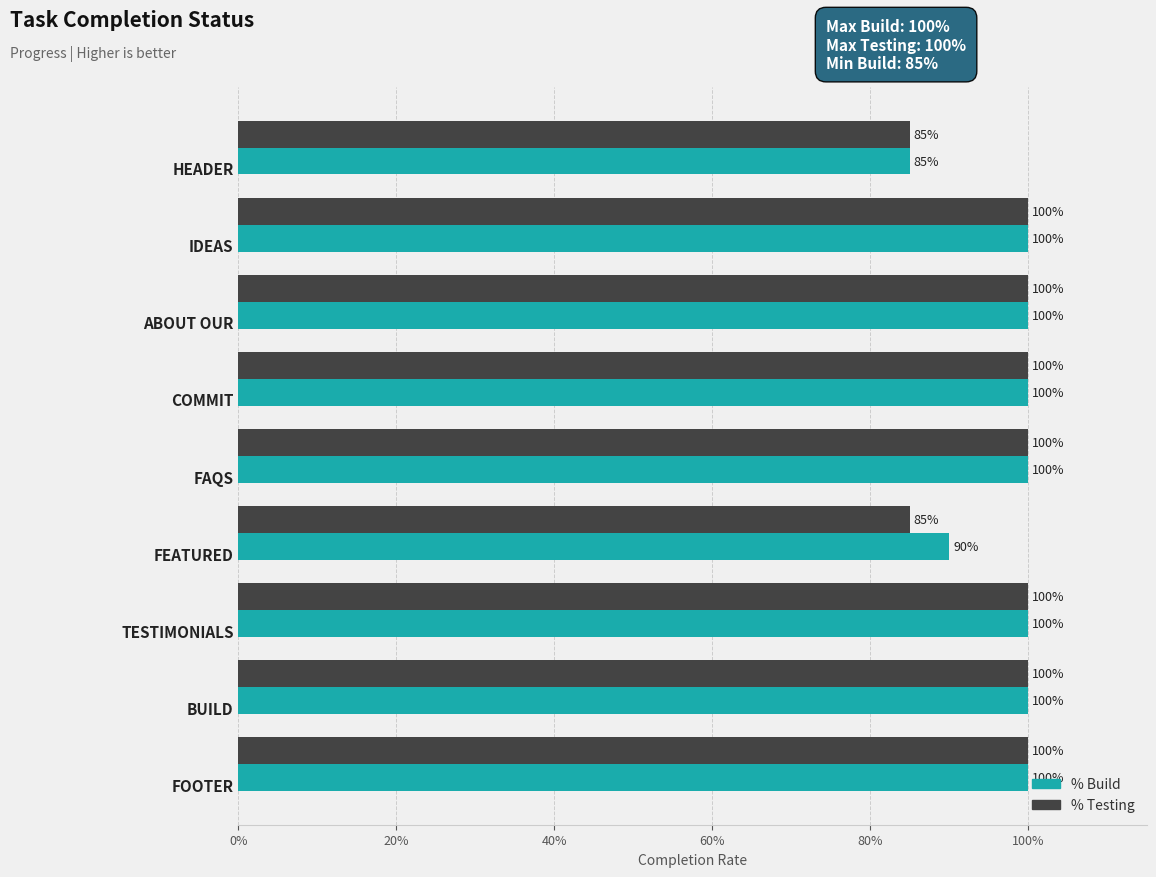

What is the highest value of the % Testing series?

1.0